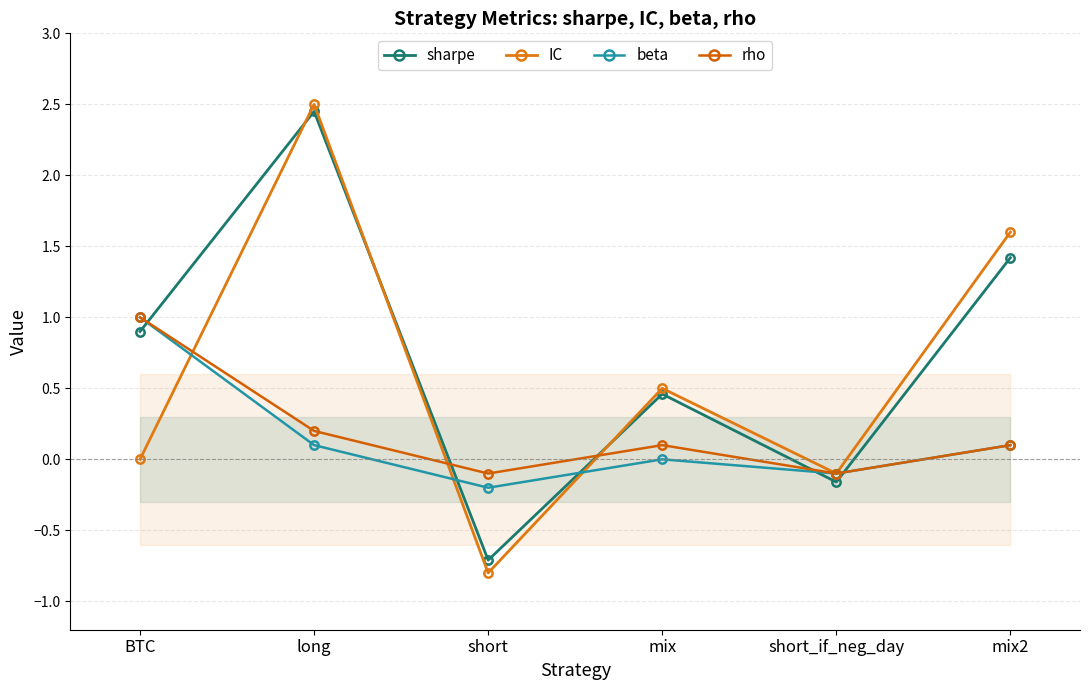

Reading left to right, list all the values displayed in this chart.

sharpe: 0.9	2.5	-0.7	0.5	-0.2	1.4
IC: 0.0	2.5	-0.8	0.5	-0.1	1.6
beta: 1.0	0.1	-0.2	0.0	-0.1	0.1
rho: 1.0	0.2	-0.1	0.1	-0.1	0.1